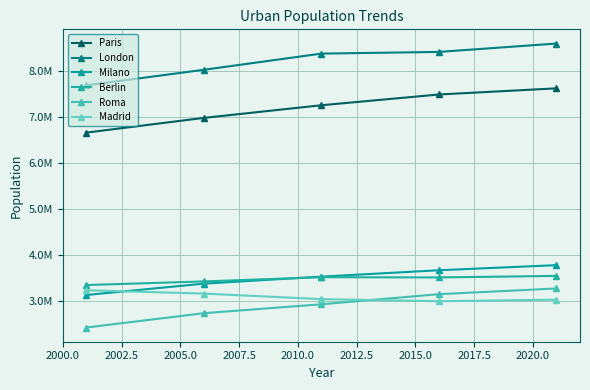

True or false: London and Paris cross at least once.

False